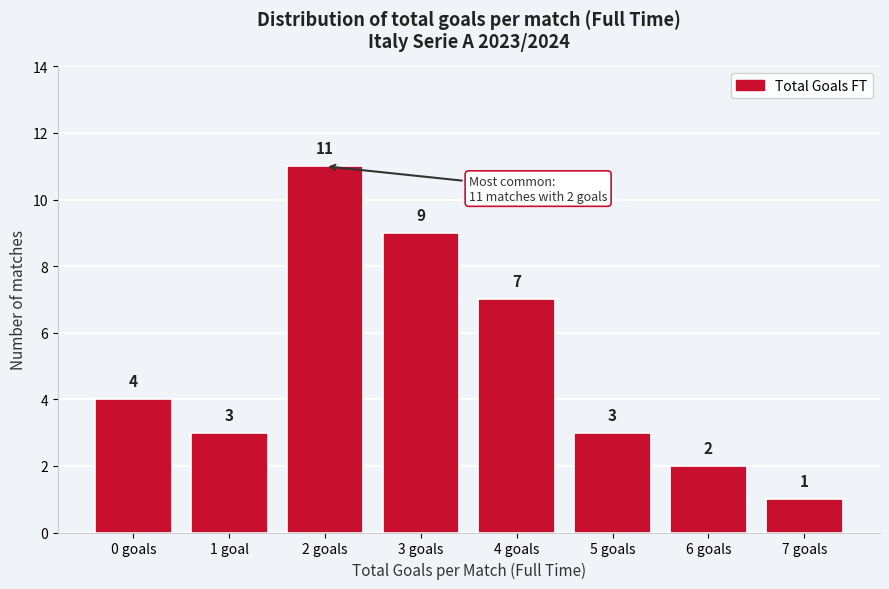

Reading left to right, extract all data points from this chart.

4	3	11	9	7	3	2	1